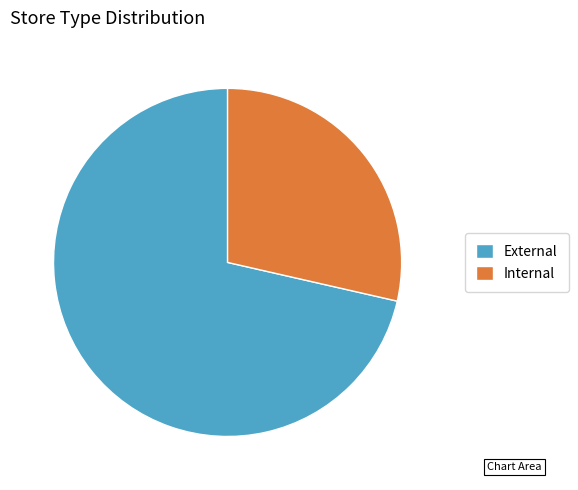

Rank the categories by value from highest to lowest.

External, Internal